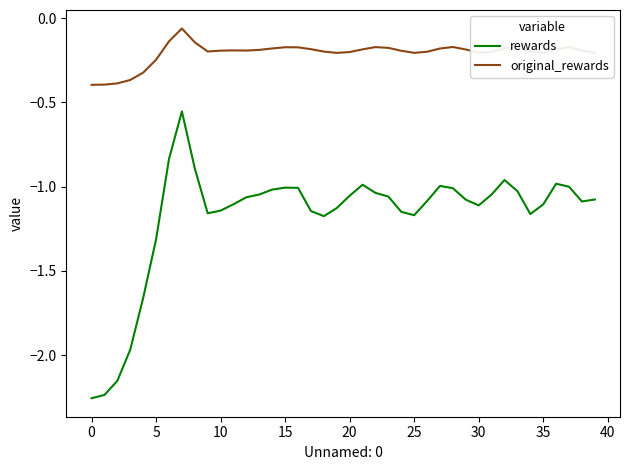

What are all the series names shown in the legend?

rewards, original_rewards